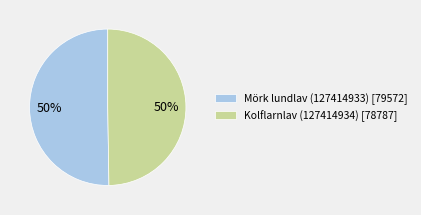

What is the ratio of the value at Mörk lundlav (127414933) [79572] to the value at Kolflarnlav (127414934) [78787]?

1.0